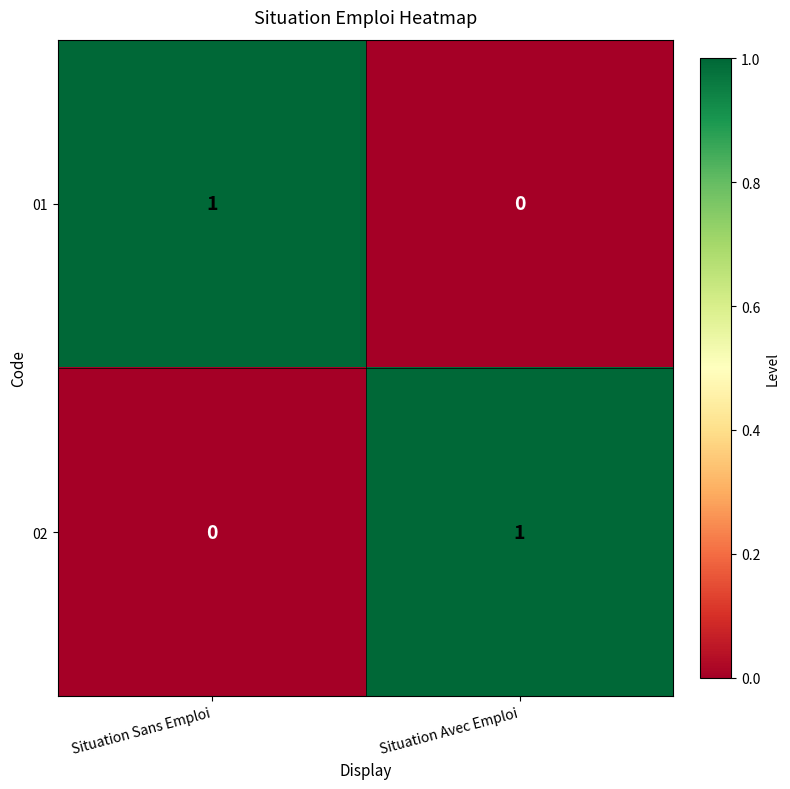

Reading right to left, what are all the values shown in this chart?

01: Situation Avec Emploi=0	Situation Sans Emploi=1
02: Situation Avec Emploi=1	Situation Sans Emploi=0